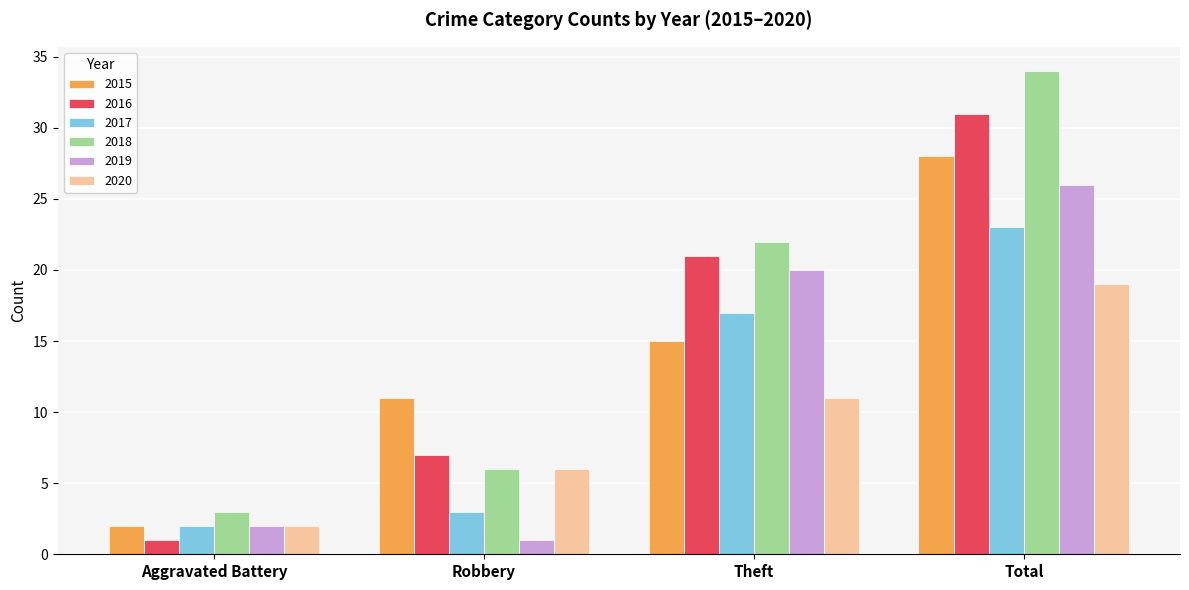

Is it true that 2015 equals 15 at Theft?

True